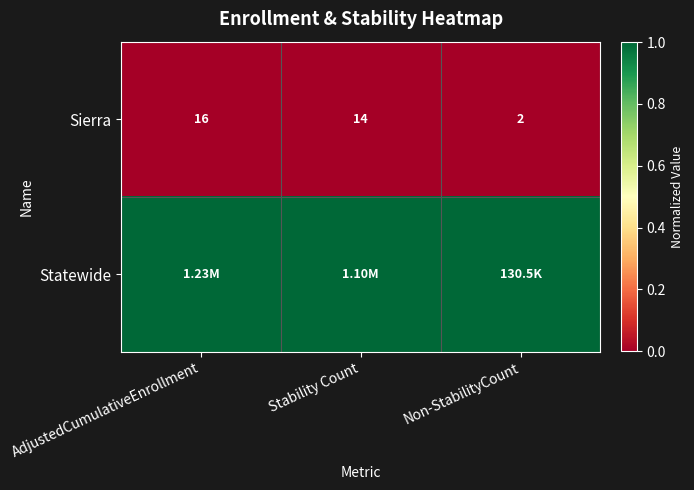

Count the number of data series in this chart.

2